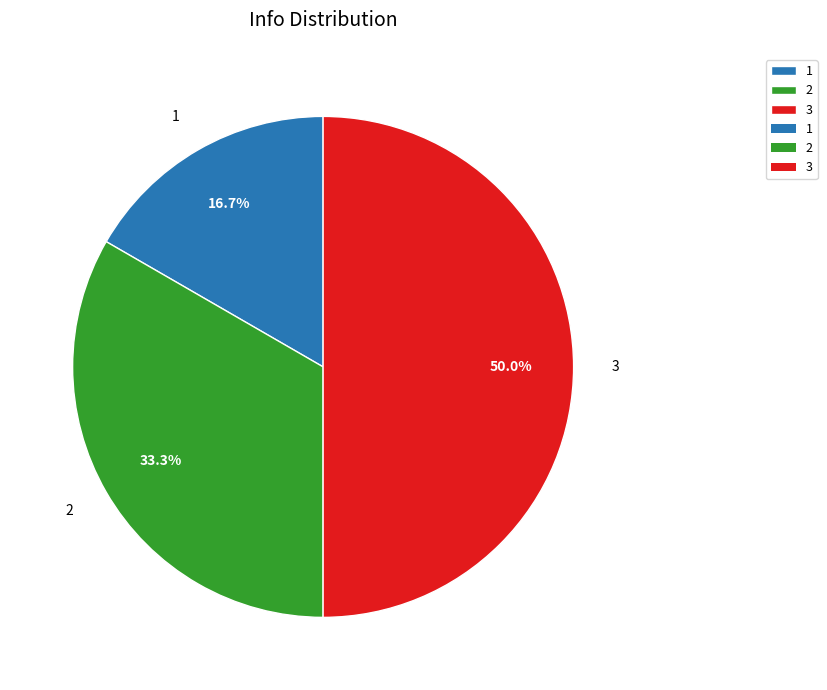

True or false: 2 accounts for 33% of the total.

True